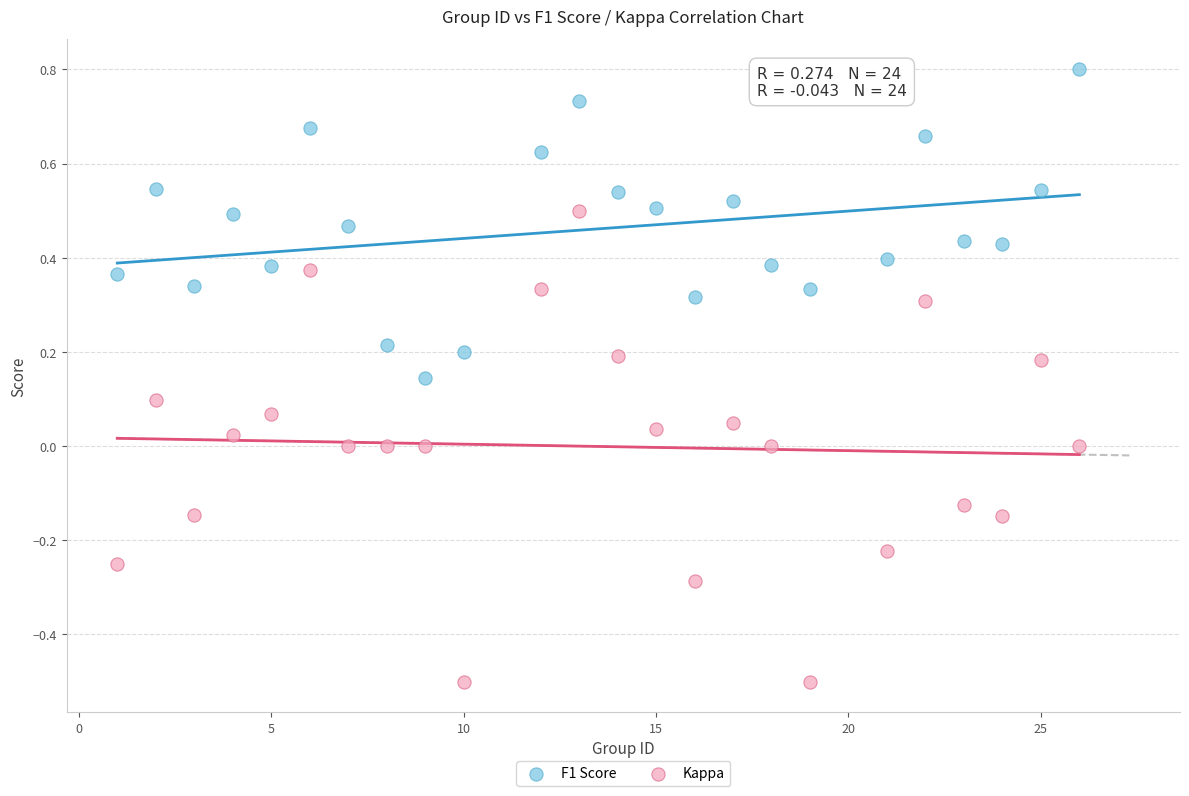

Across all data points, what is the range of Y values (max minus min)?

1.3